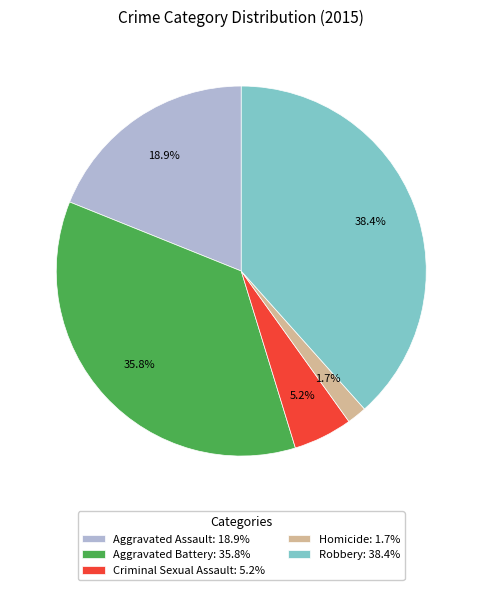

Does Criminal Sexual Assault represent more than half of the total?

No